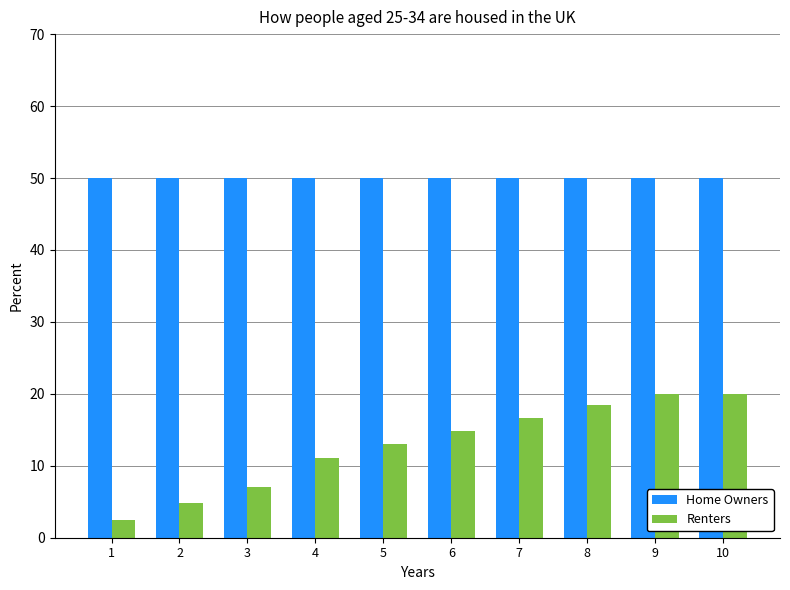

What is the difference between the maximum and minimum values in the Renters series?

17.6